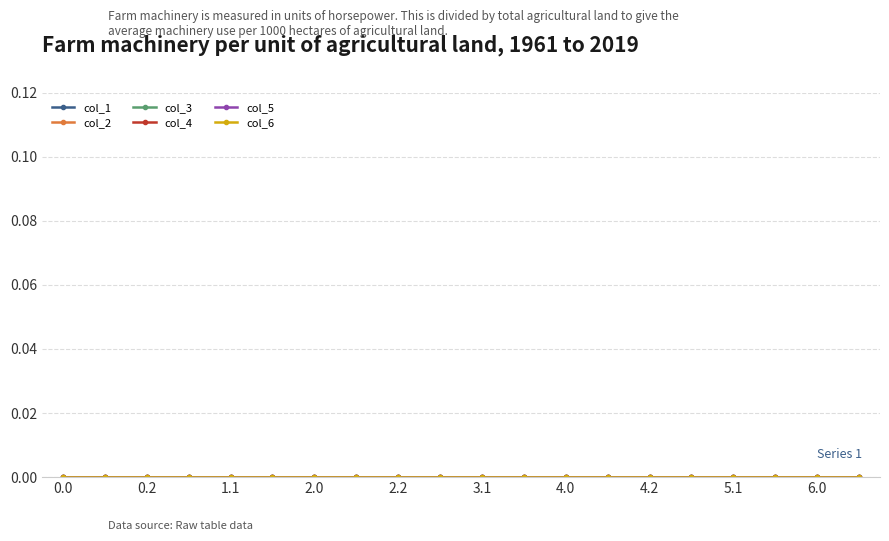

True or false: there are more than 0 points higher than both neighbors.

False